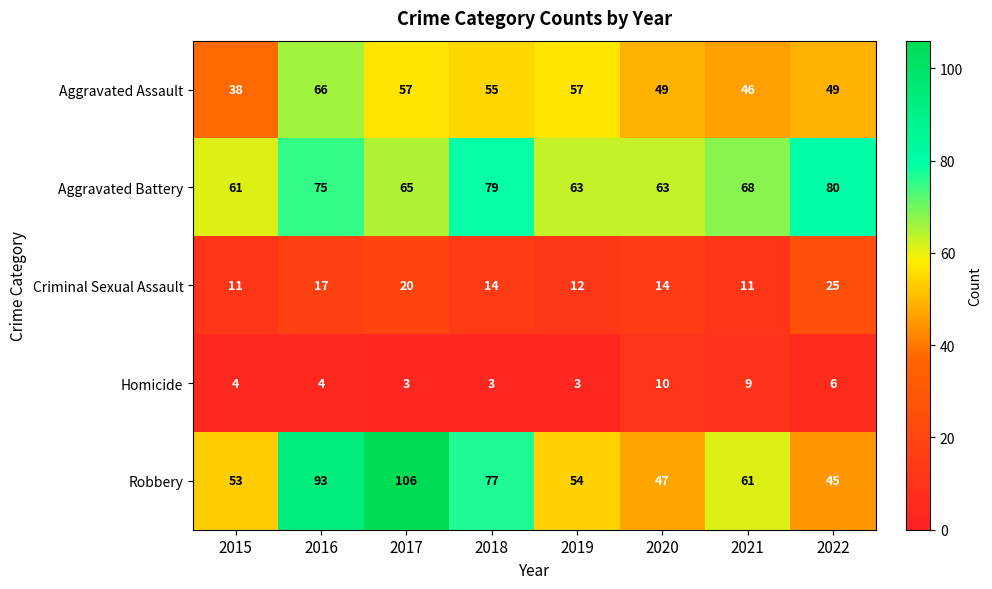

What is the difference between the maximum and minimum values in the Robbery series?

61